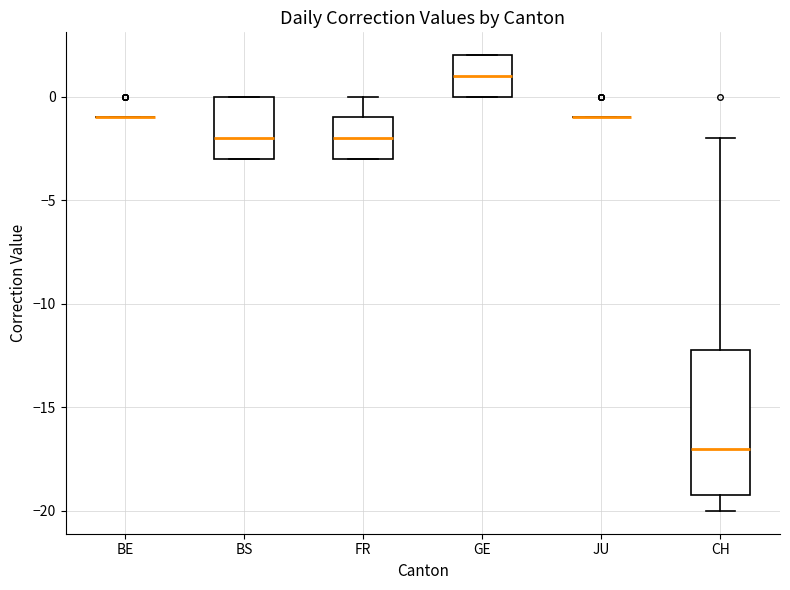

Reading left to right, read every box against the y-axis: the position of its median line, the range the box covers, and the ends of its whiskers. The values are not printed on the chart, so give them approximately, as read against the axis.

BE: box collapsed to a line at -1, whiskers -1 to -1
BS: median -2, box -3 to 0, whiskers -3 to 0
FR: median -2, box -3 to -1, whiskers -3 to 0
GE: median 1, box 0 to 2, whiskers 0 to 2
JU: box collapsed to a line at -1, whiskers -1 to -1
CH: median -17, box -19 to -12, whiskers -20 to -2